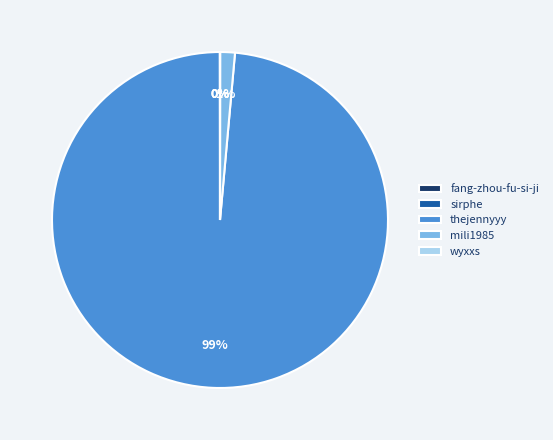

Is it true that thejennyyy is 89% of the pie?

False